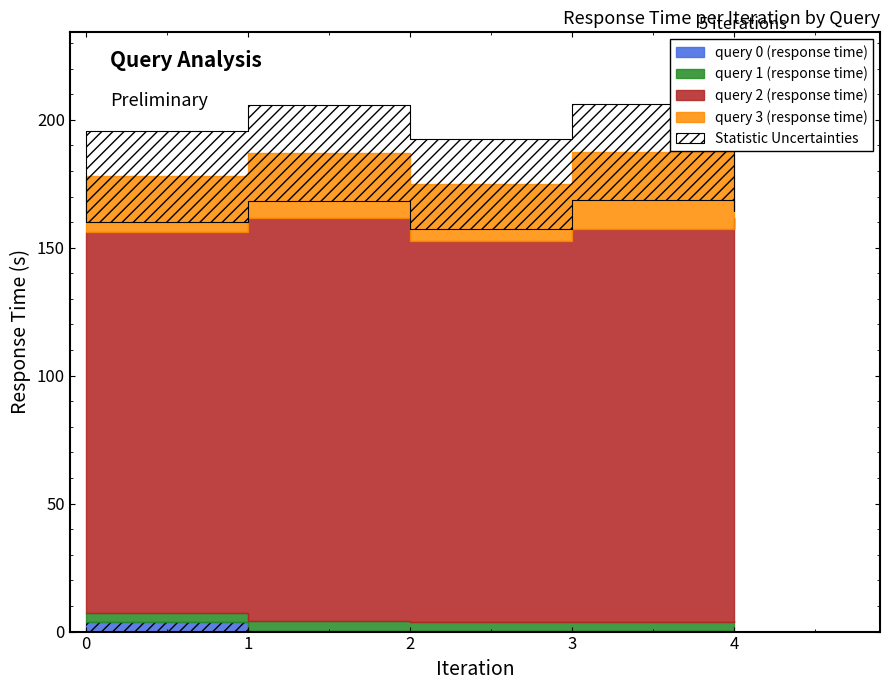

How many data points does each series have?

5